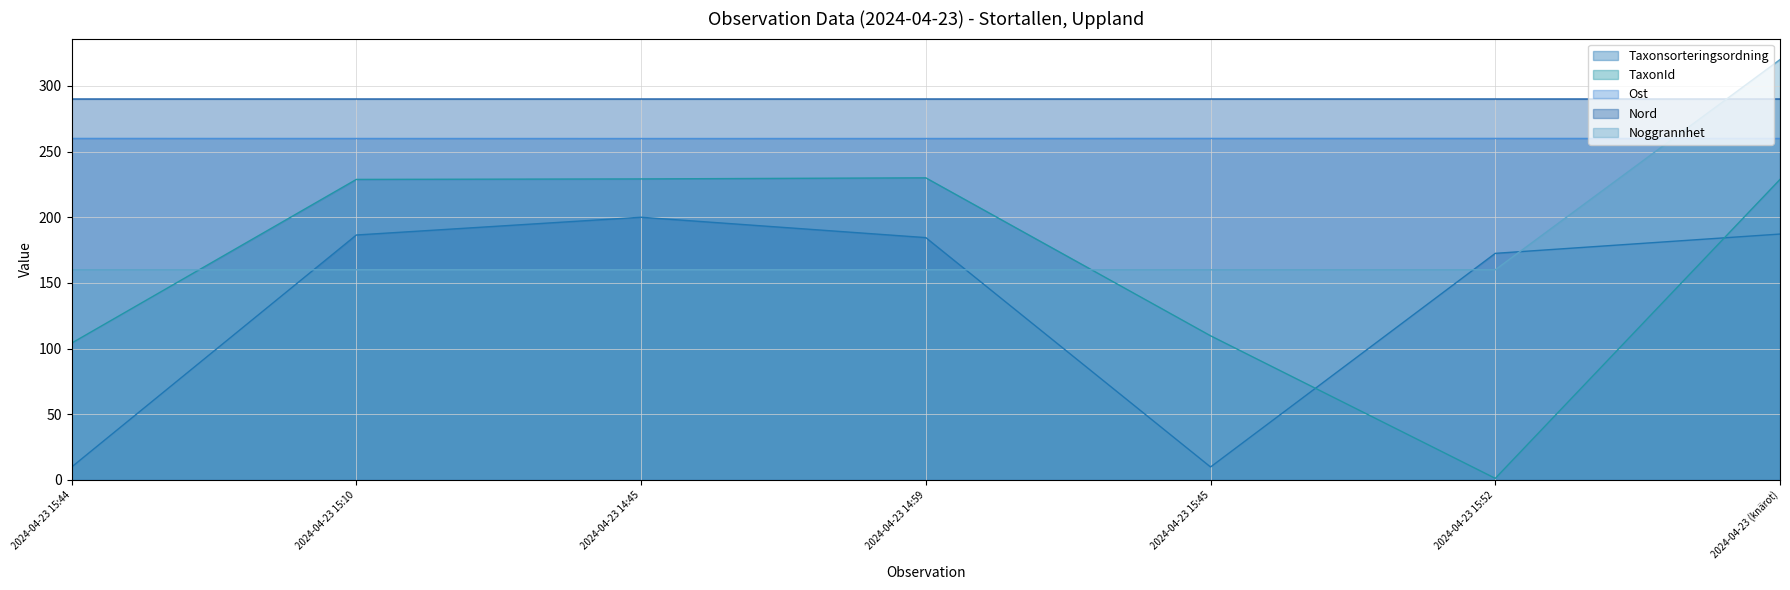

Reading left to right, extract all data points from this chart.

Taxonsorteringsordning: 2024-04-23 15:44=9.9	2024-04-23 15:10=186.5	2024-04-23 14:45=200.0	2024-04-23 14:59=184.5	2024-04-23 15:45=9.9	2024-04-23 15:52=172.5	2024-04-23 (knärot)=187.2
TaxonId: 2024-04-23 15:44=104.2	2024-04-23 15:10=228.8	2024-04-23 14:45=229.2	2024-04-23 14:59=230.0	2024-04-23 15:45=109.8	2024-04-23 15:52=1.2	2024-04-23 (knärot)=228.8
Ost: 2024-04-23 15:44=260.0	2024-04-23 15:10=260.0	2024-04-23 14:45=259.9	2024-04-23 14:59=259.9	2024-04-23 15:45=260.0	2024-04-23 15:52=260.0	2024-04-23 (knärot)=260.0
Nord: 2024-04-23 15:44=290.0	2024-04-23 15:10=290.0	2024-04-23 14:45=290.0	2024-04-23 14:59=290.0	2024-04-23 15:45=290.0	2024-04-23 15:52=290.0	2024-04-23 (knärot)=290.0
Noggrannhet: 2024-04-23 15:44=160.0	2024-04-23 15:10=160.0	2024-04-23 14:45=160.0	2024-04-23 14:59=160.0	2024-04-23 15:45=160.0	2024-04-23 15:52=160.0	2024-04-23 (knärot)=320.0